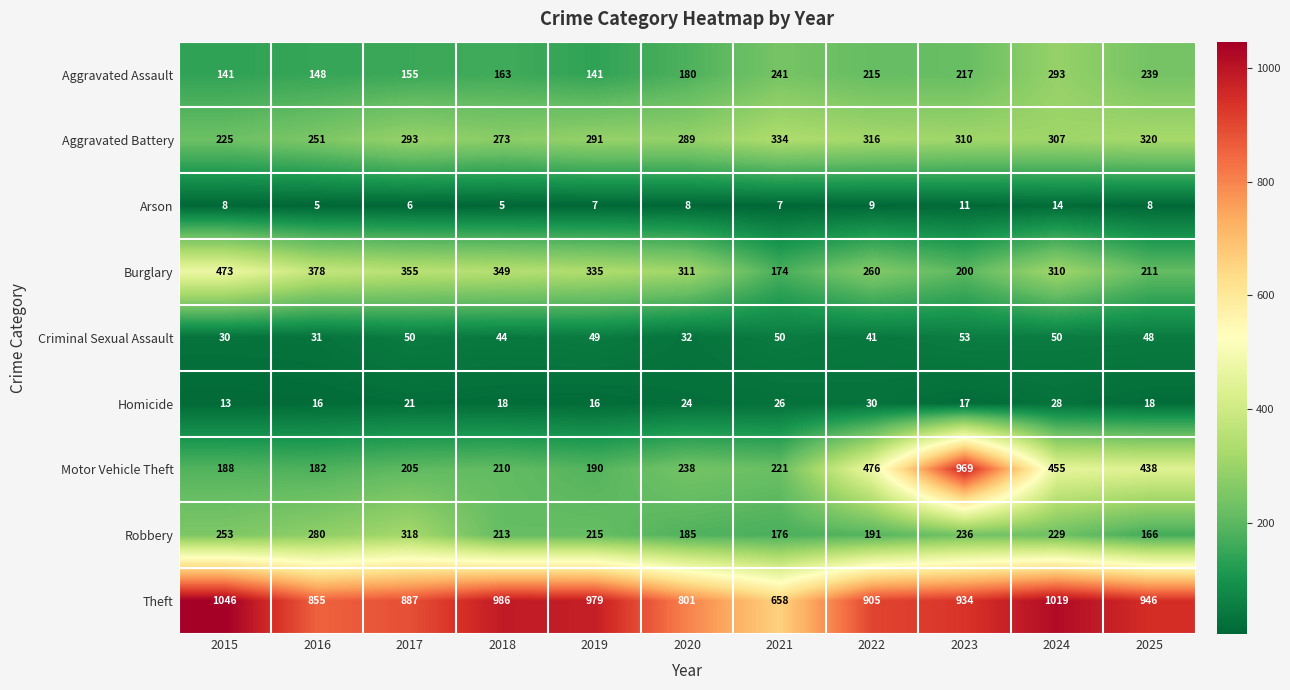

Which series has the widest spread of values?

Motor Vehicle Theft